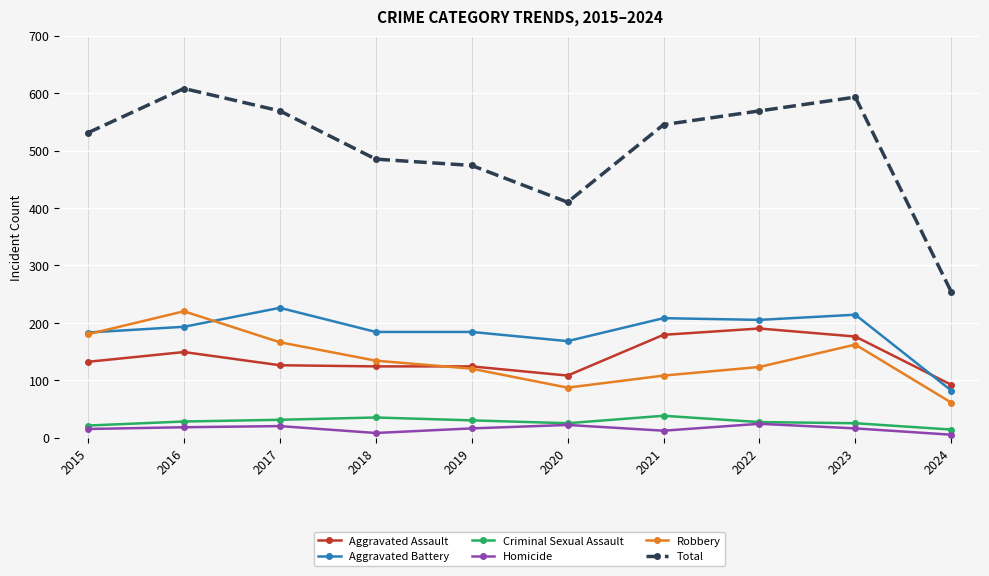

Is the value of Aggravated Battery at 2018 greater than the value of Aggravated Assault at 2022?

No